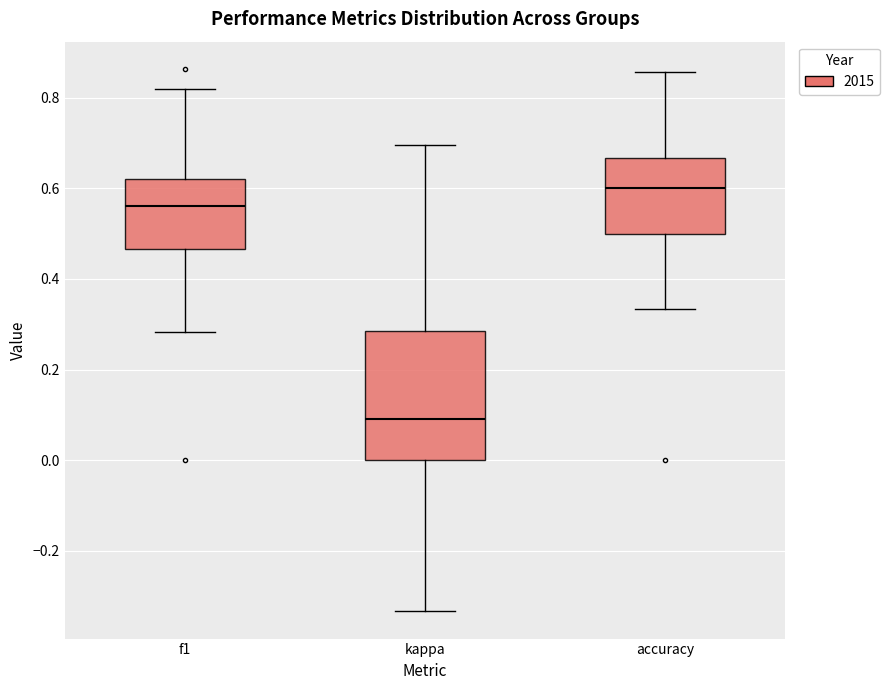

Comparing the boxes themselves (not the whiskers), which one is the tallest?

kappa